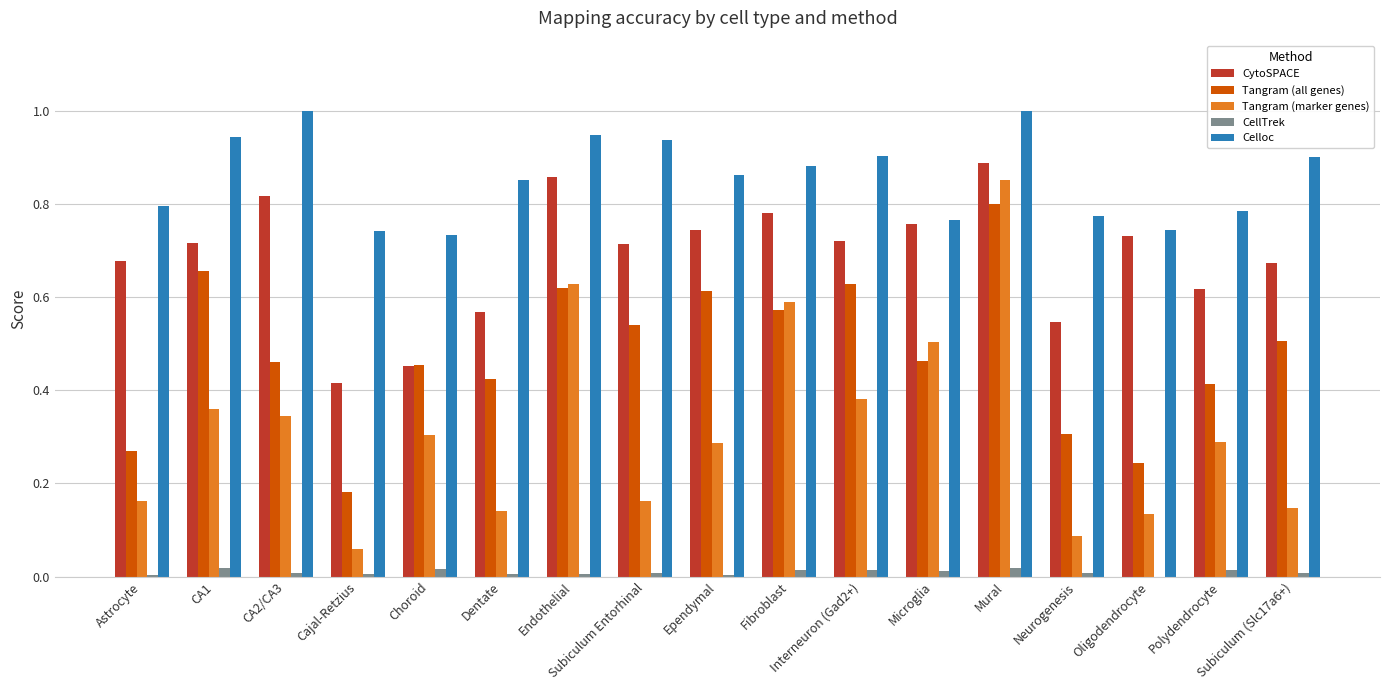

What is the sum of all Tangram (all genes) values?

8.1